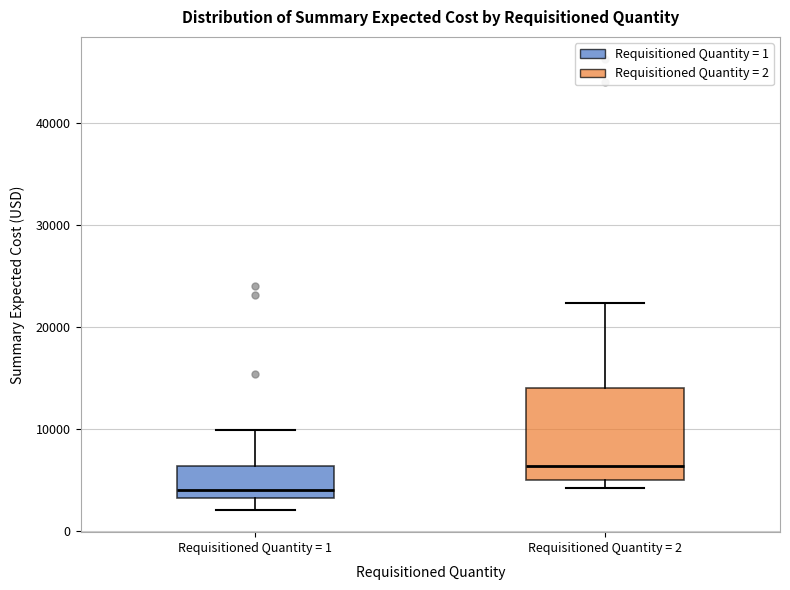

Reading left to right, transcribe this box plot: for each box, give where its median line is, the range the box spans, and where its two whiskers end, as read against the y-axis. The values are not printed on the chart, so give them approximately, as read against the axis.

Requisitioned Quantity = 1: median 4000, box 3000 to 6000, whiskers 2000 to 10000
Requisitioned Quantity = 2: median 6000, box 5000 to 14000, whiskers 4000 to 22000